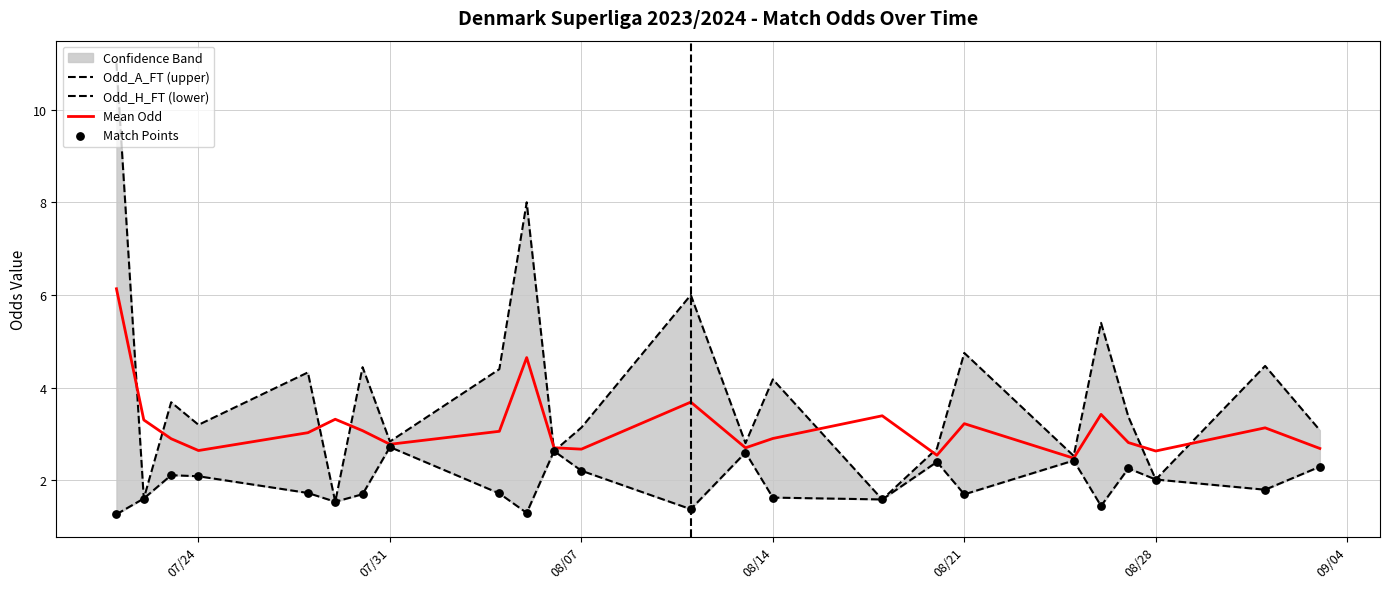

At how many categories does at least one series exceed 7?

2